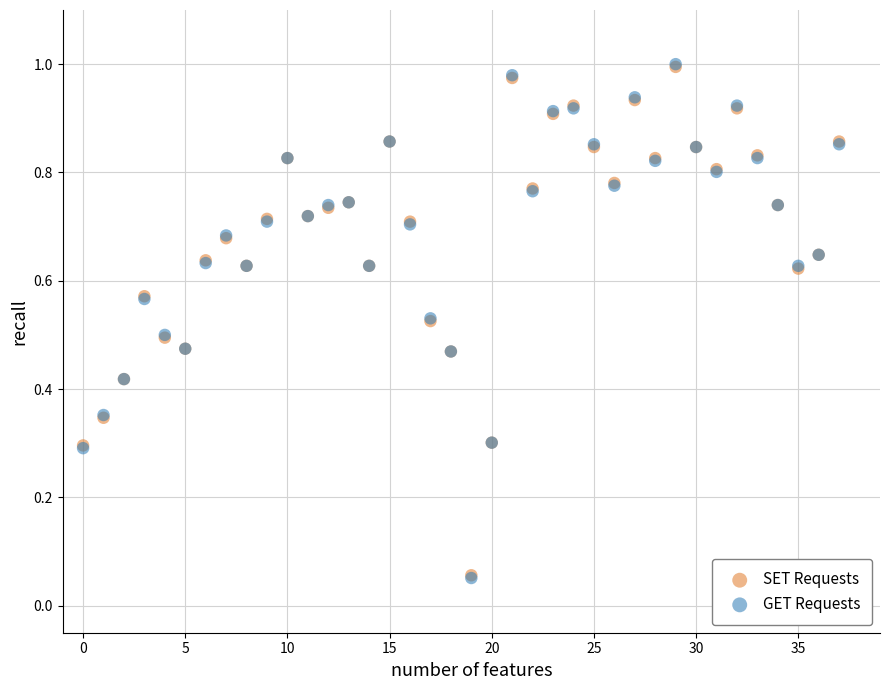

Which series has the widest spread of Y values?

GET Requests